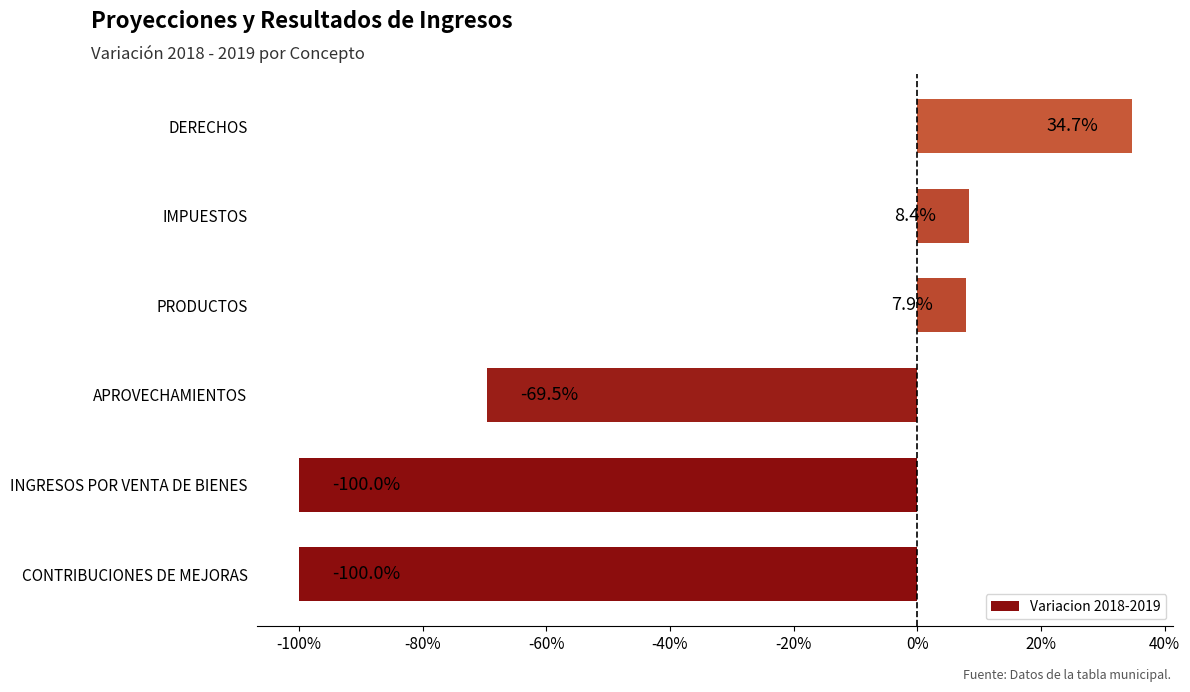

What is the smallest value displayed?

-1.0